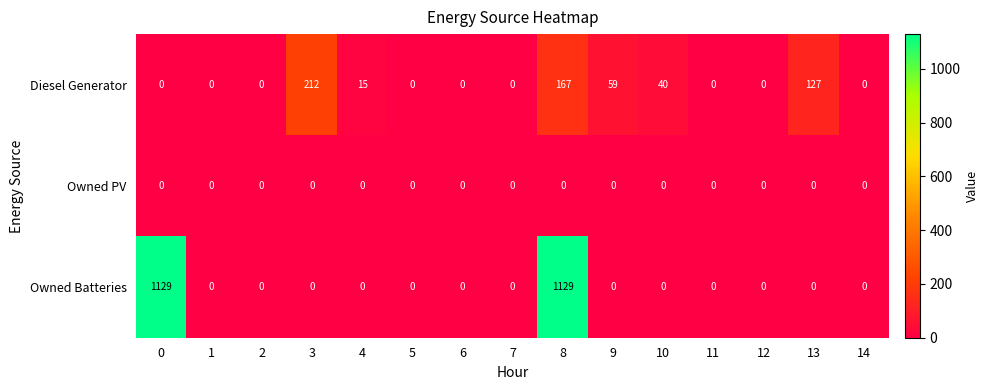

What is the highest value of the Owned Batteries series?

1129